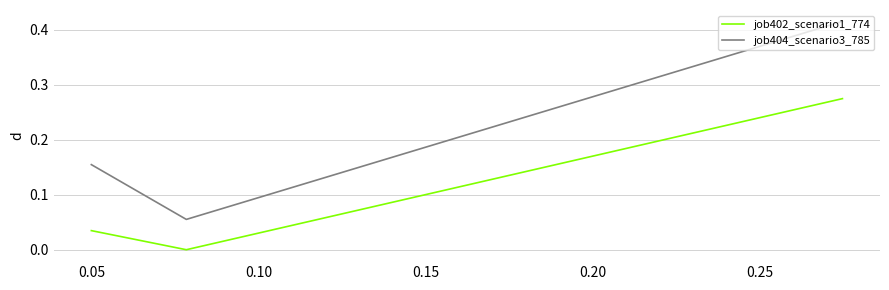

List the series in order of their peak value, lowest first.

job402_scenario1_774, job404_scenario3_785